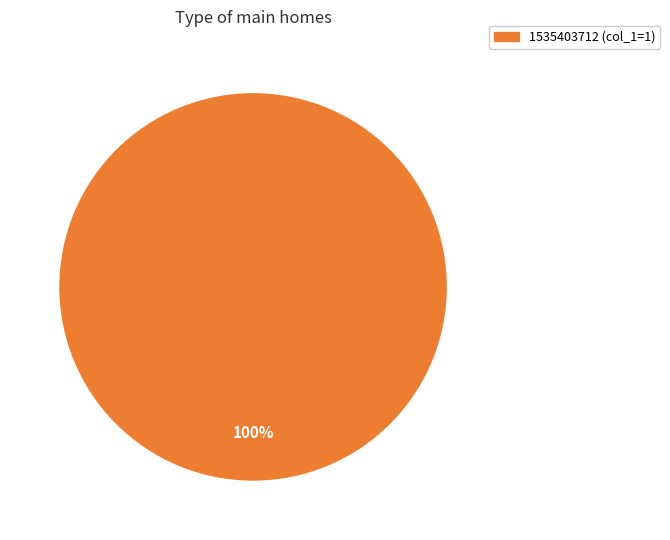

Does any single category account for the majority?

Yes